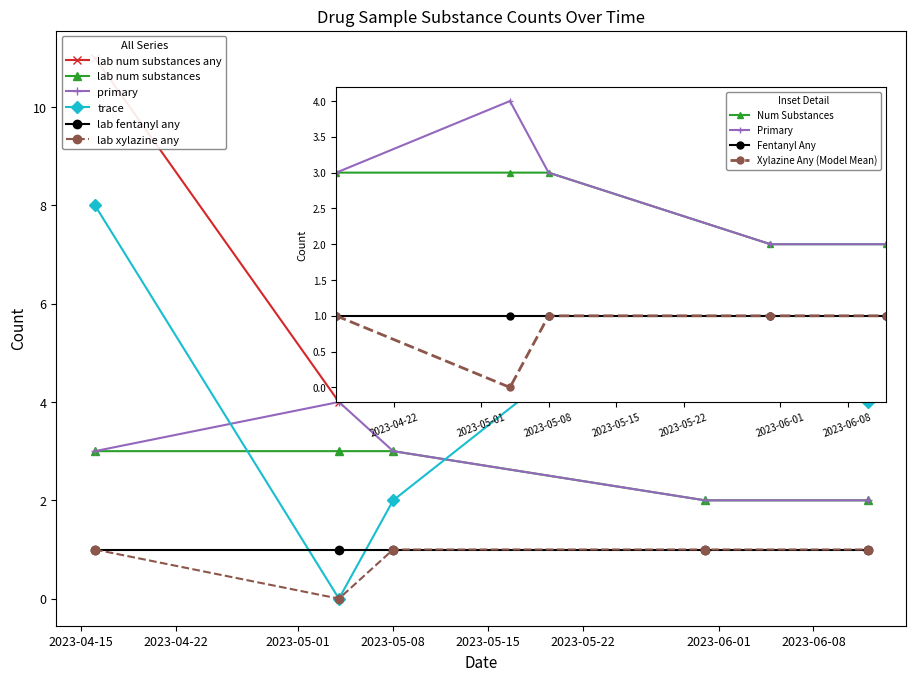

The value of lab_num_substances_any at 2023-05-08 is 9. True or false?

True